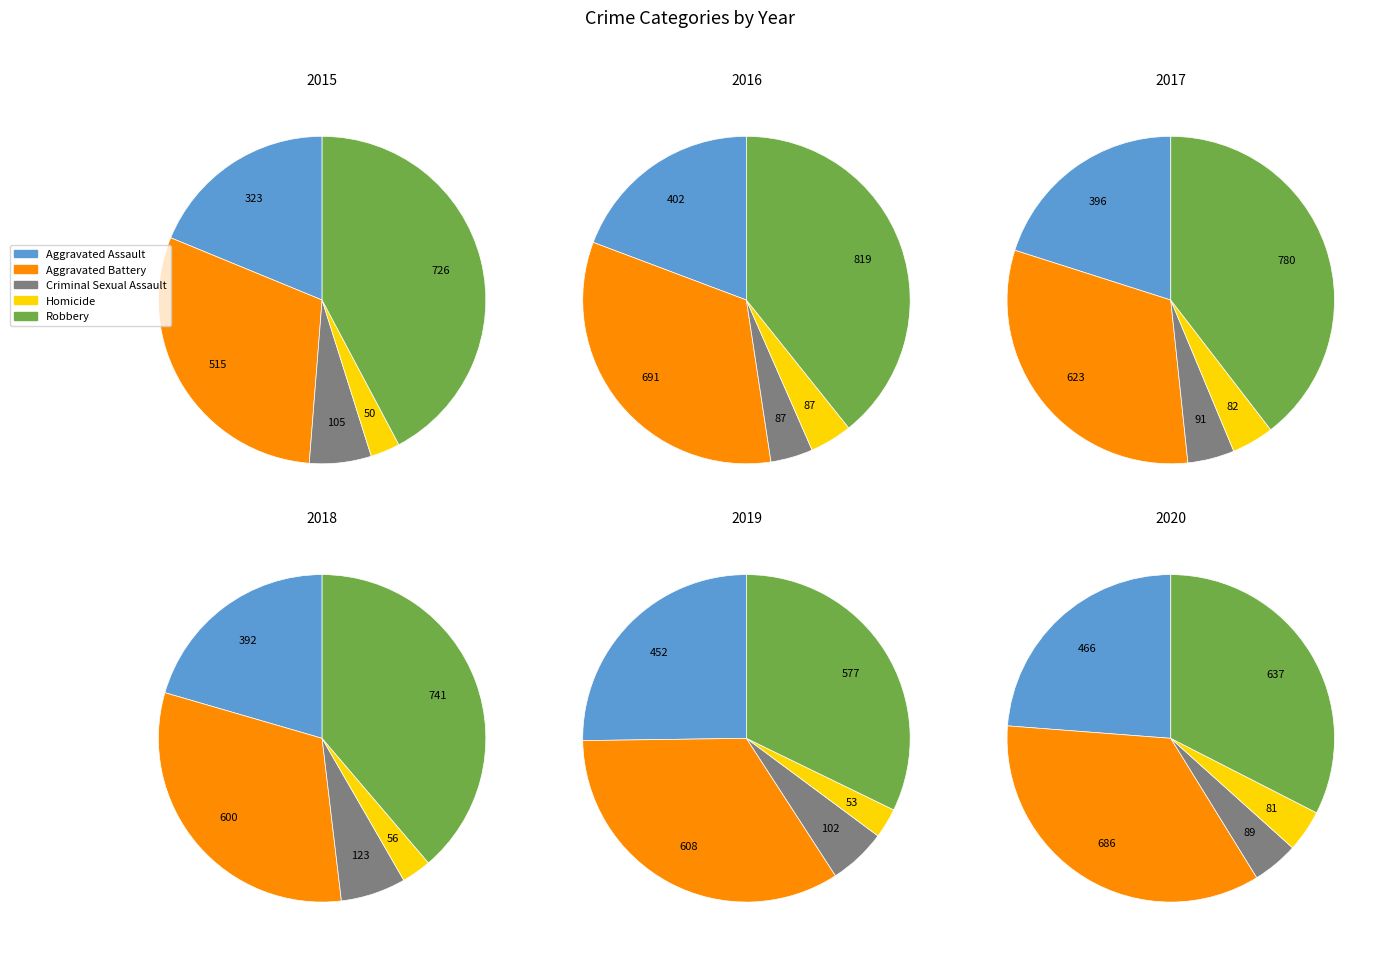

The Homicide slice represents 14% of the pie. True or false?

False